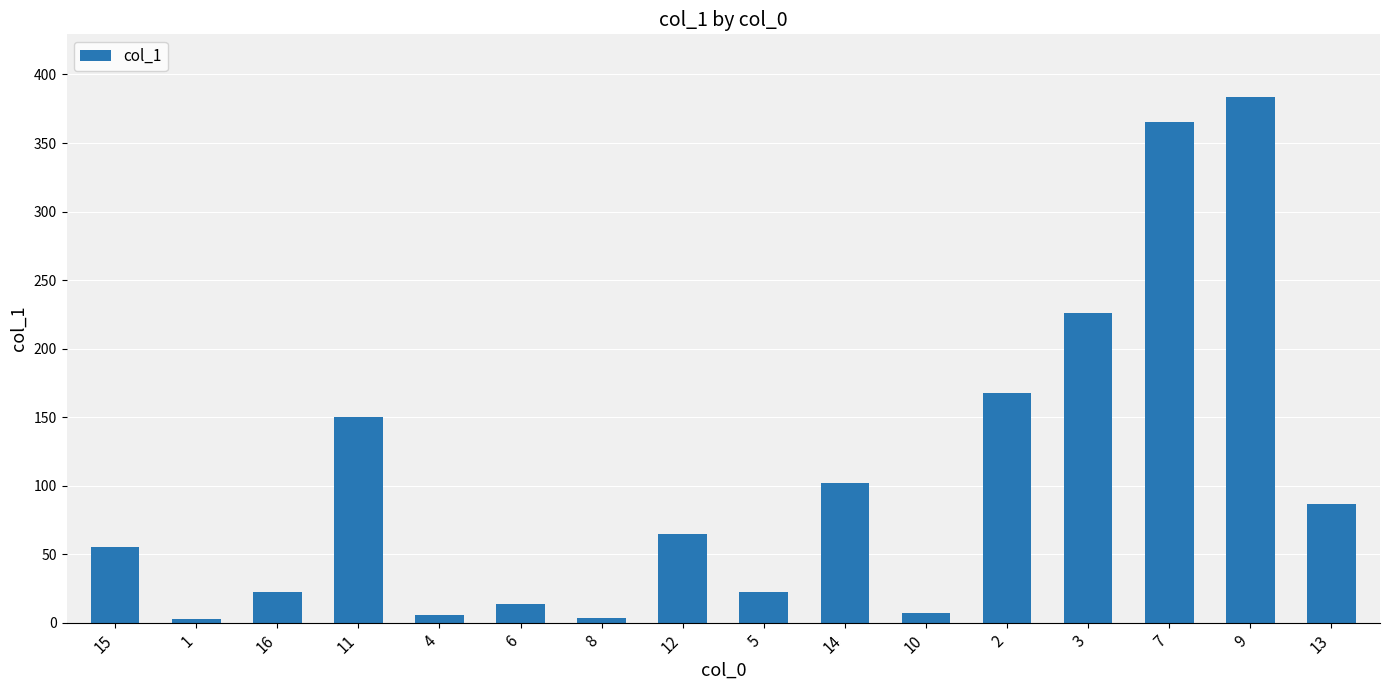

The value at 2 is 256.9. True or false?

False